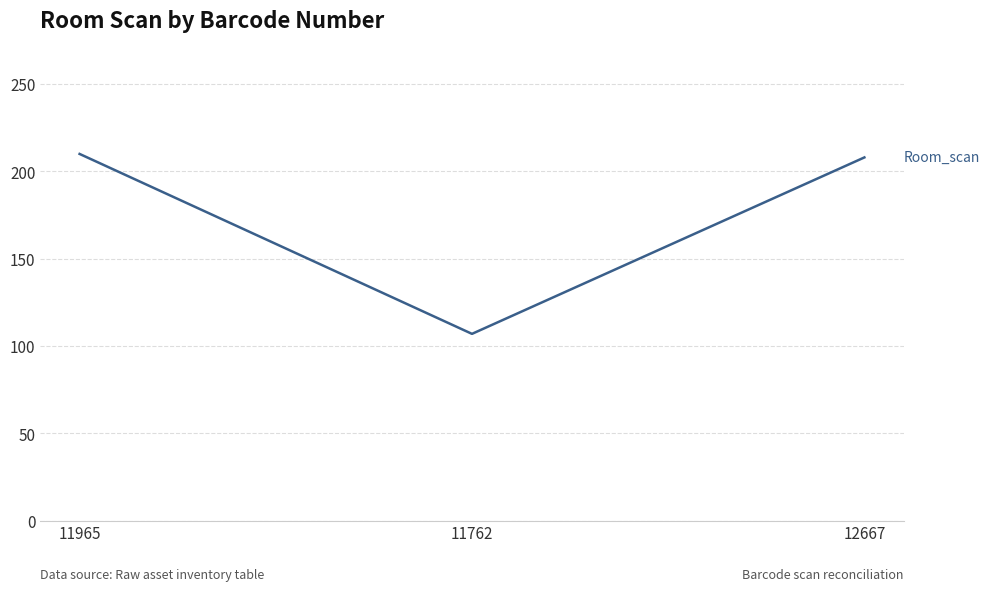

What is the smallest value displayed?

107